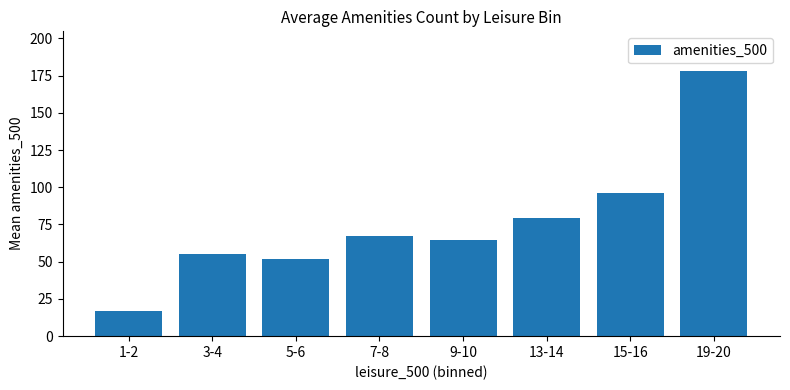

Is it true that the value at 19-20 is 111.2?

False